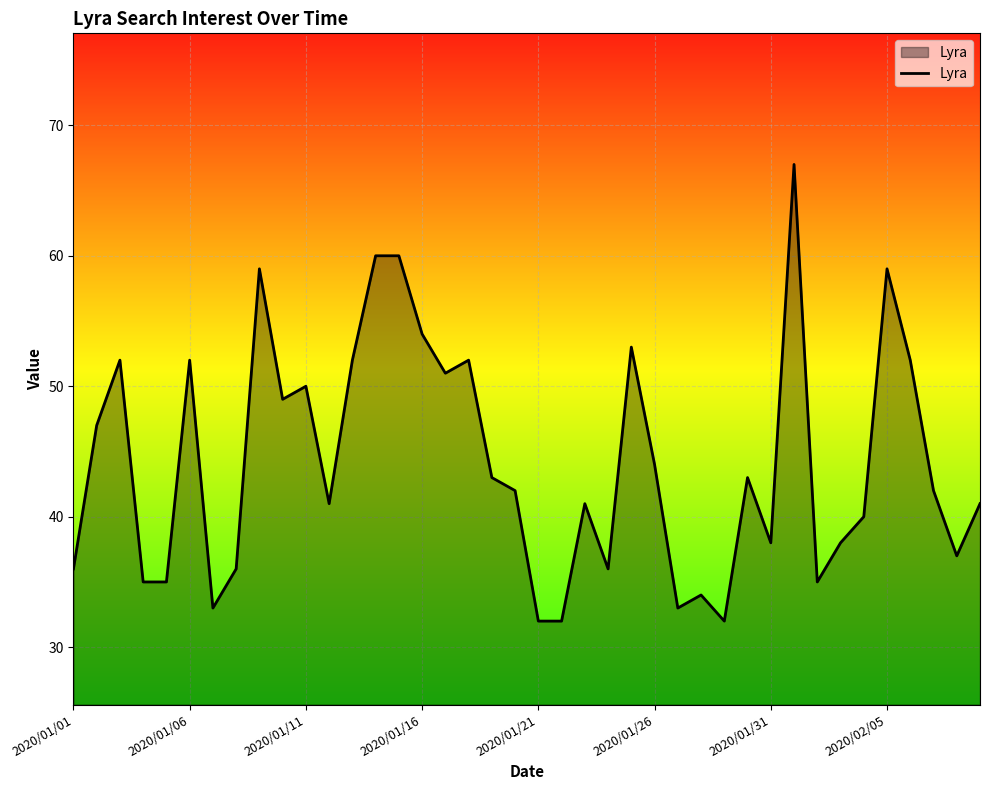

What is the difference between the maximum and minimum values?

35